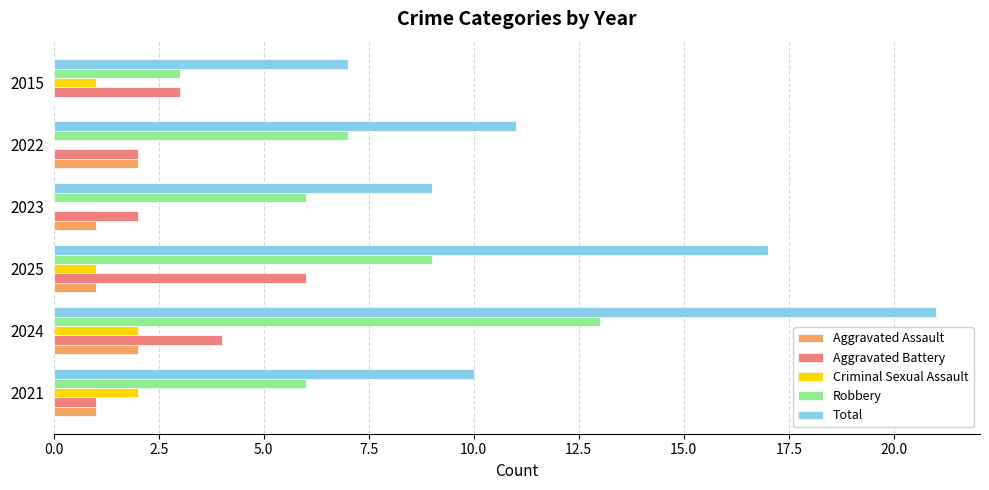

Which label corresponds to the largest value in the chart?

2024